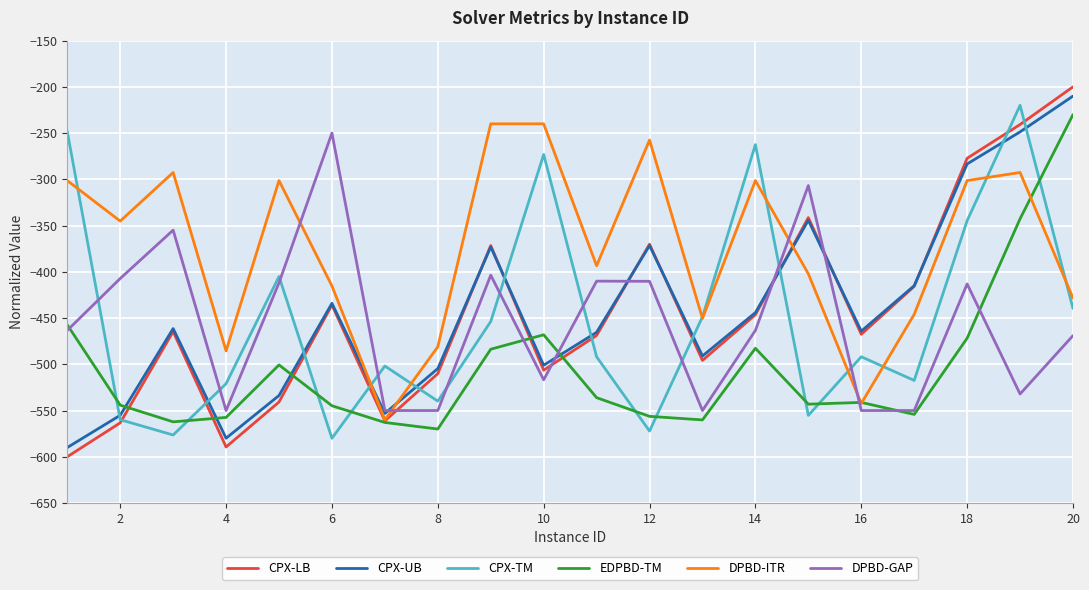

Which series has the widest spread of values?

CPX-LB